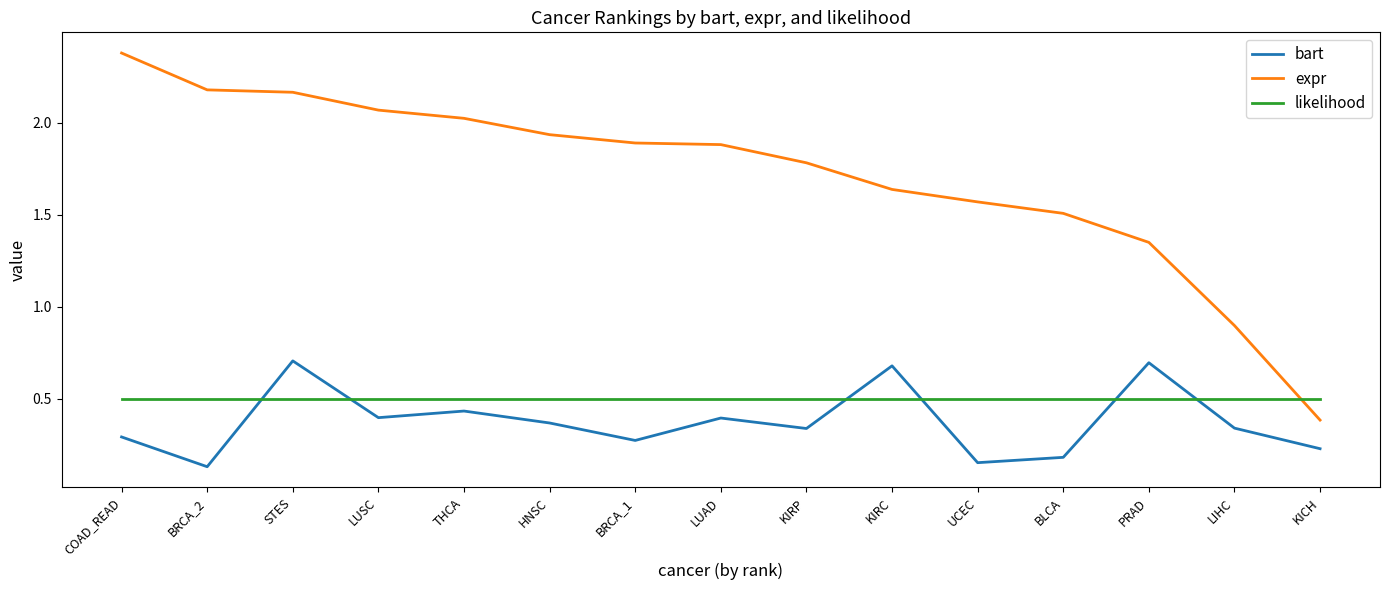

True or false: expr and bart intersect in this chart.

False